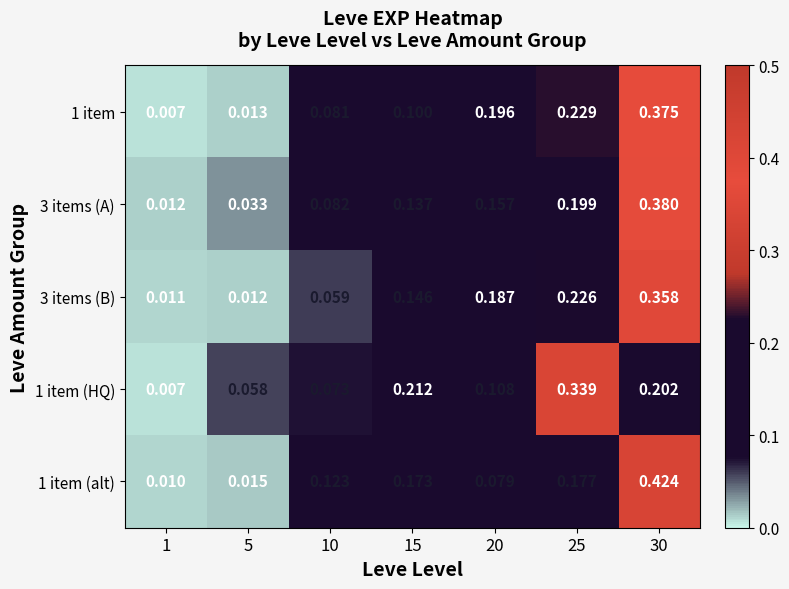

Is the value of 1 item (alt) at 20 greater than the value of 3 items (A) at 1?

Yes